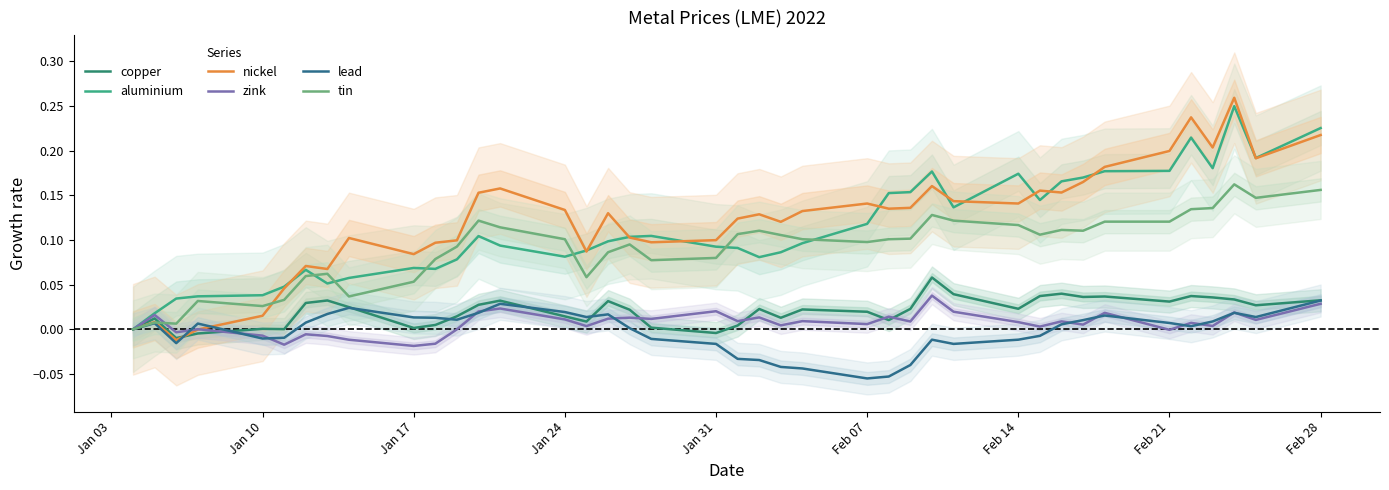

At how many categories does at least one series exceed 0?

39